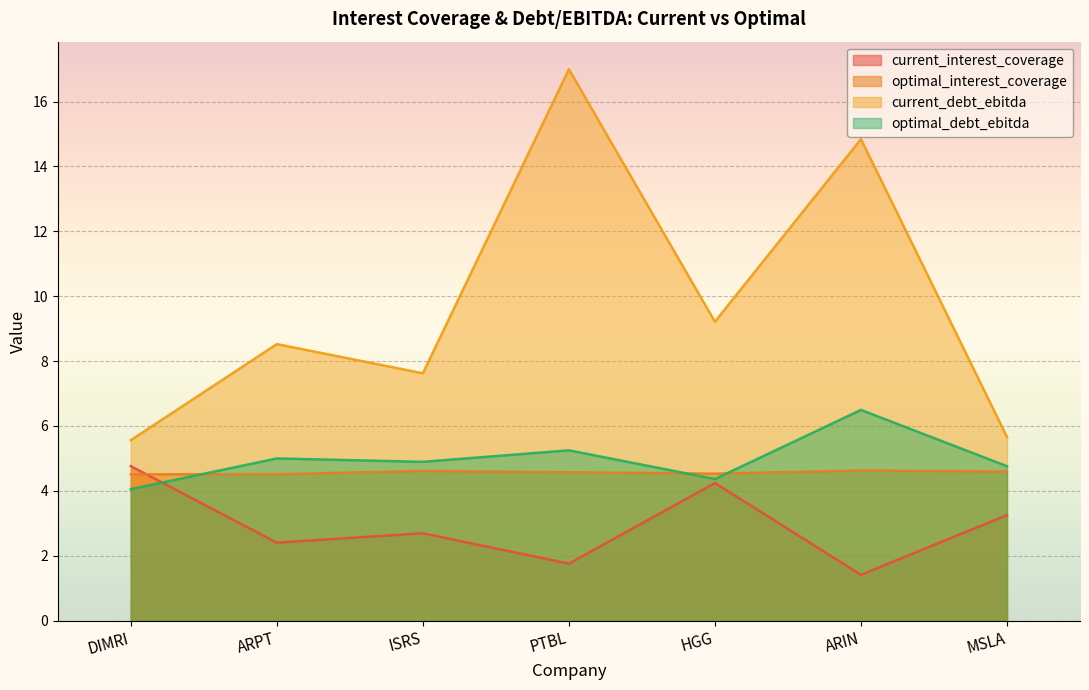

What is the total value across all series at MSLA?

18.3